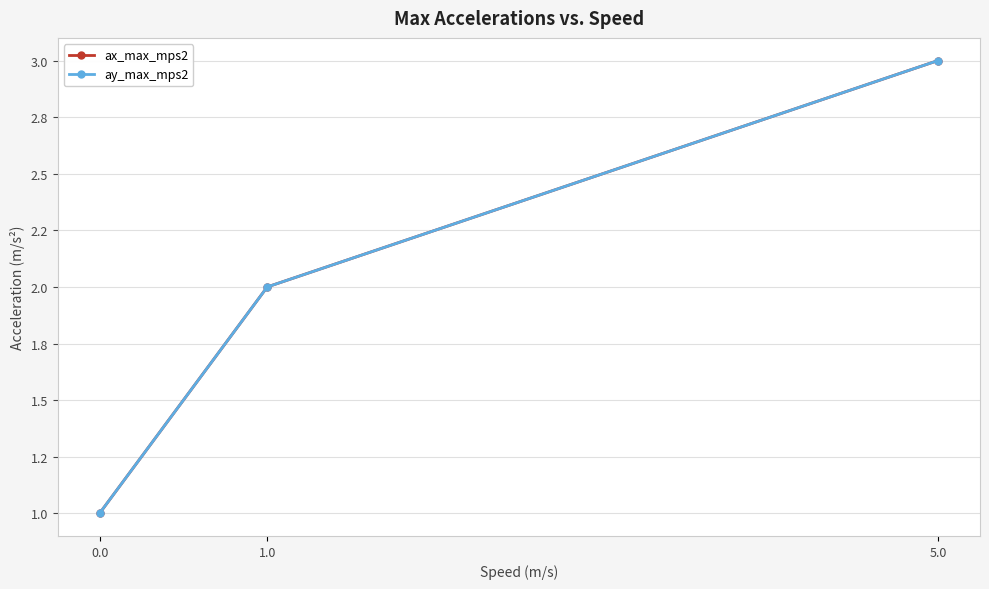

Read the ax_max_mps2 value at 1.0.

2